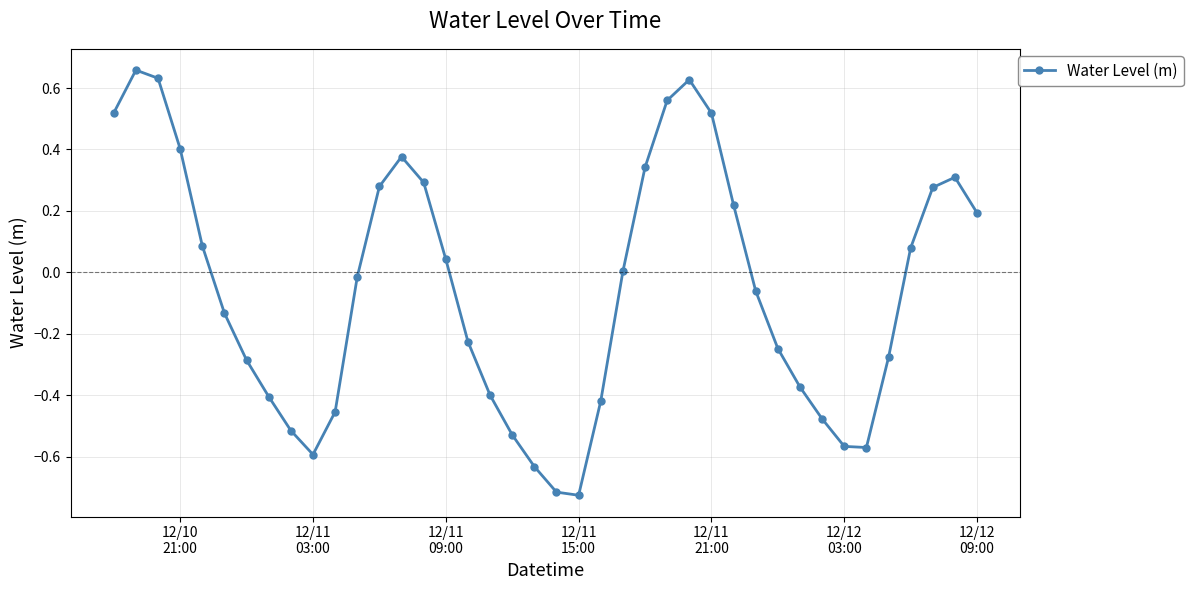

How many interior local valleys (lower than both neighbors) does the data have?

3